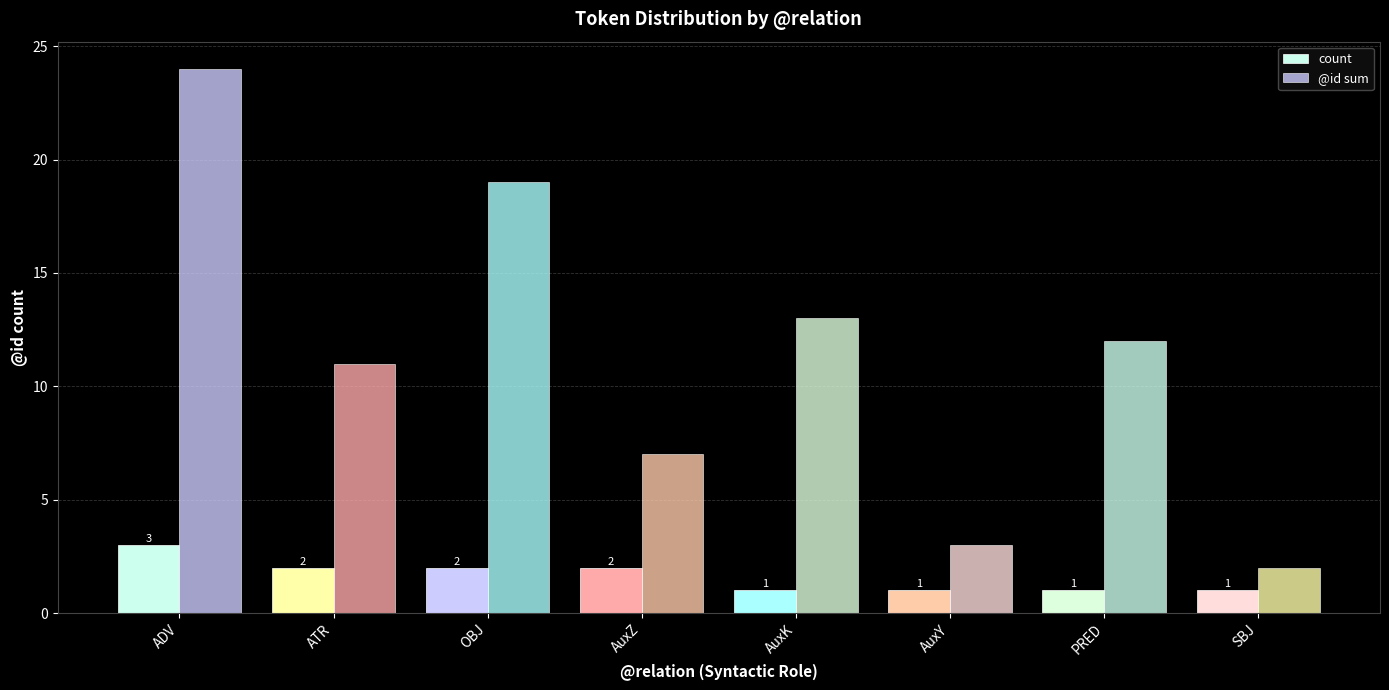

How many distinct data groups are displayed?

2